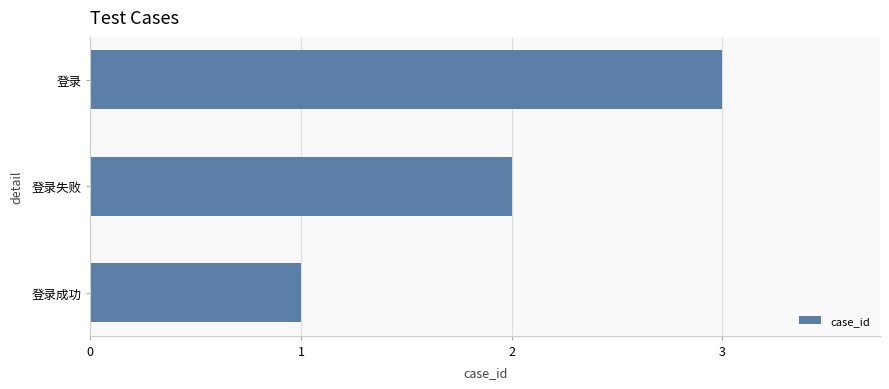

At which label is the value closest to 2?

登录失败